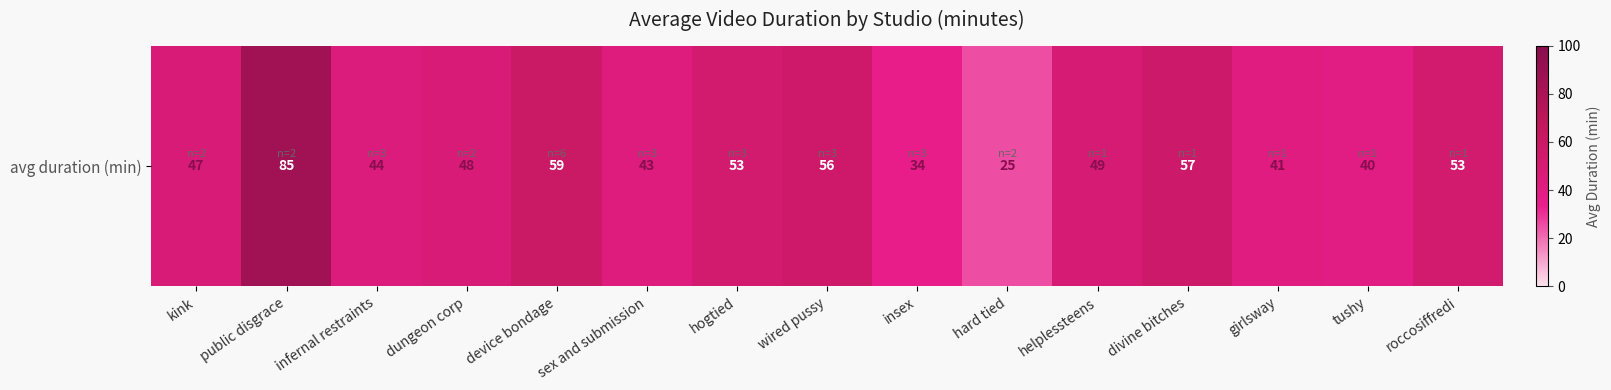

Which label corresponds to the largest value in the chart?

public disgrace